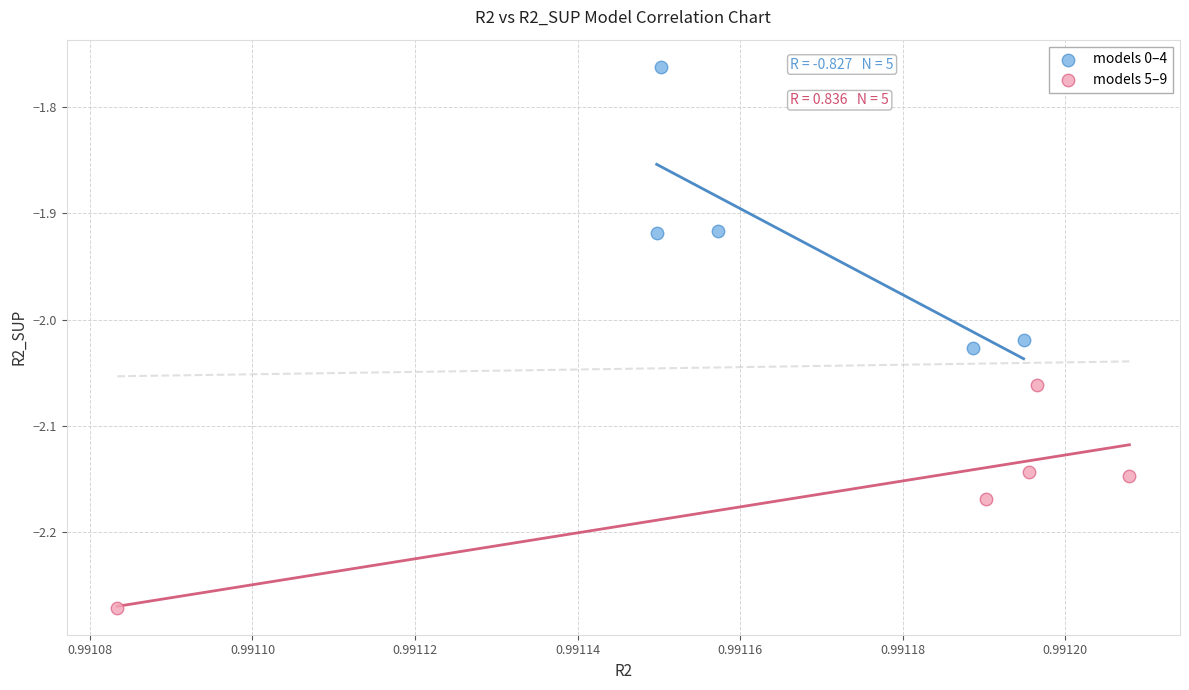

Which series contains the lowest Y value?

models 5–9